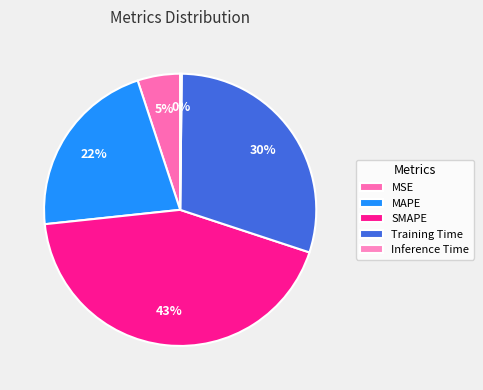

How many segments does this pie chart have?

5